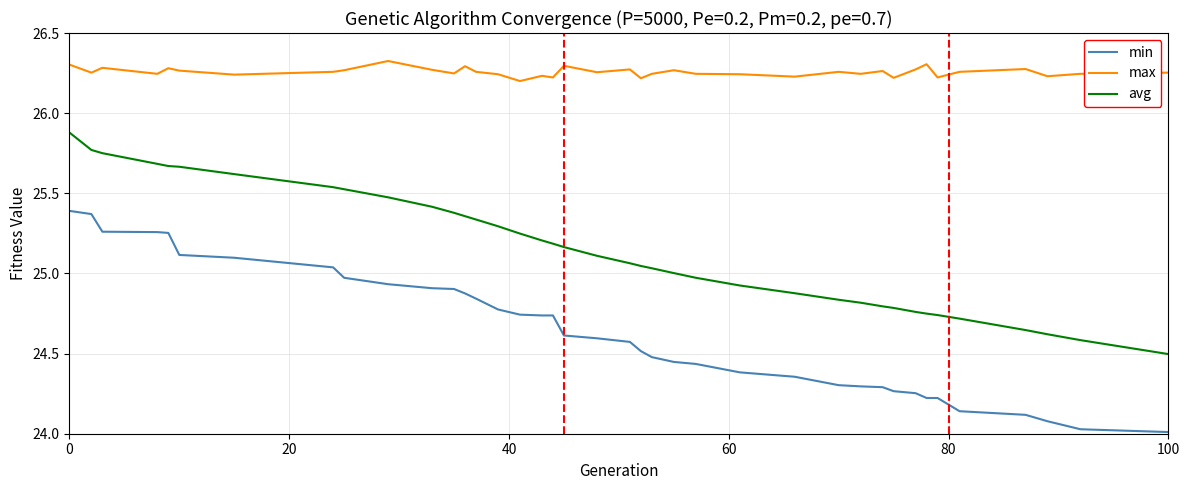

Which series has the largest total across all categories?

max